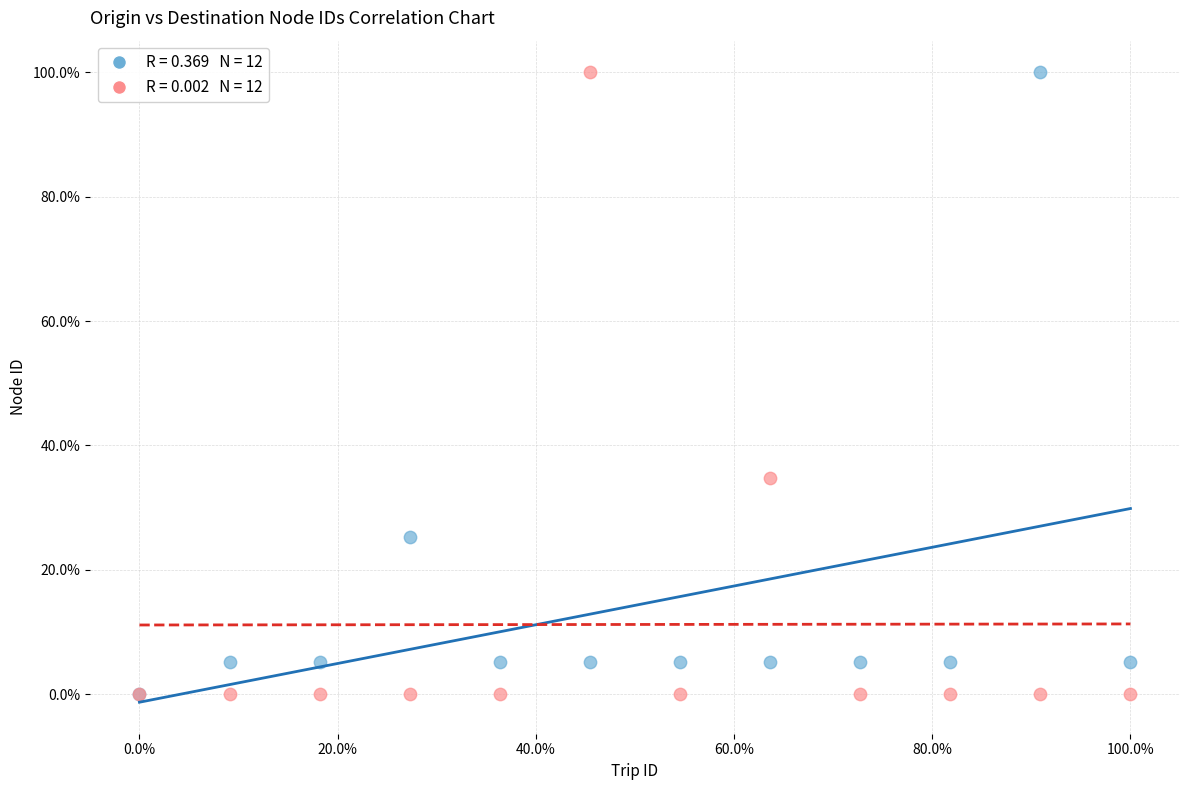

Across all series, what Y value is closest to 50?

34.8